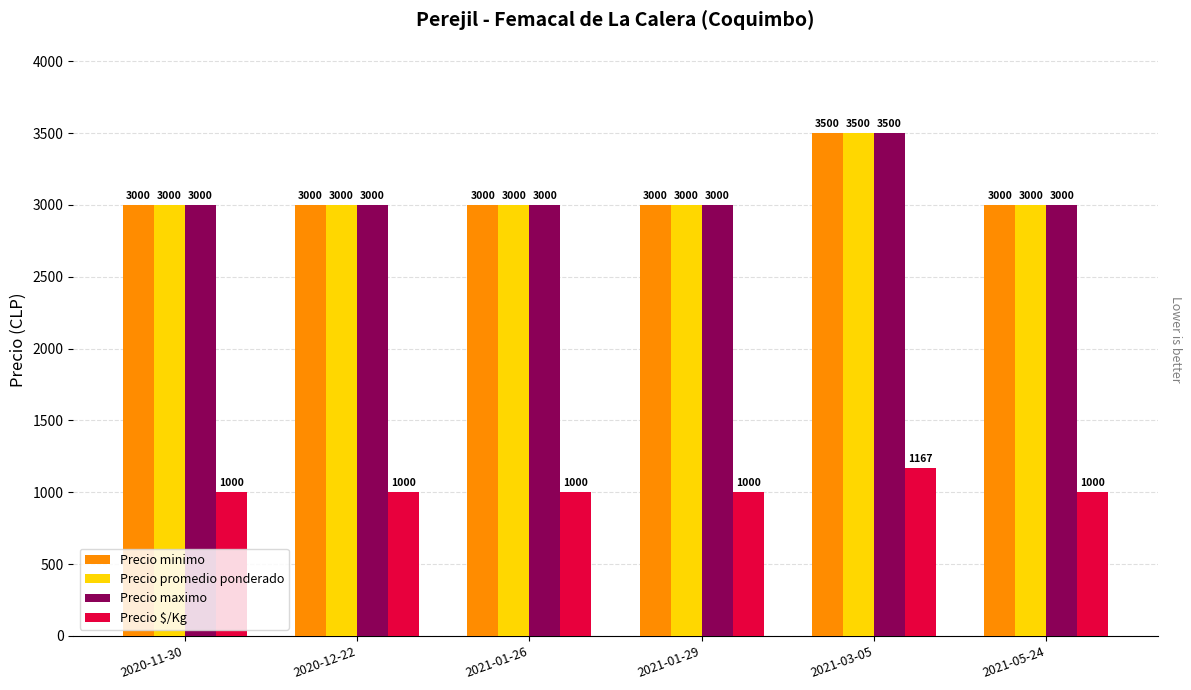

The Precio $/Kg series shows 1000 at 2021-01-26. True or false?

True